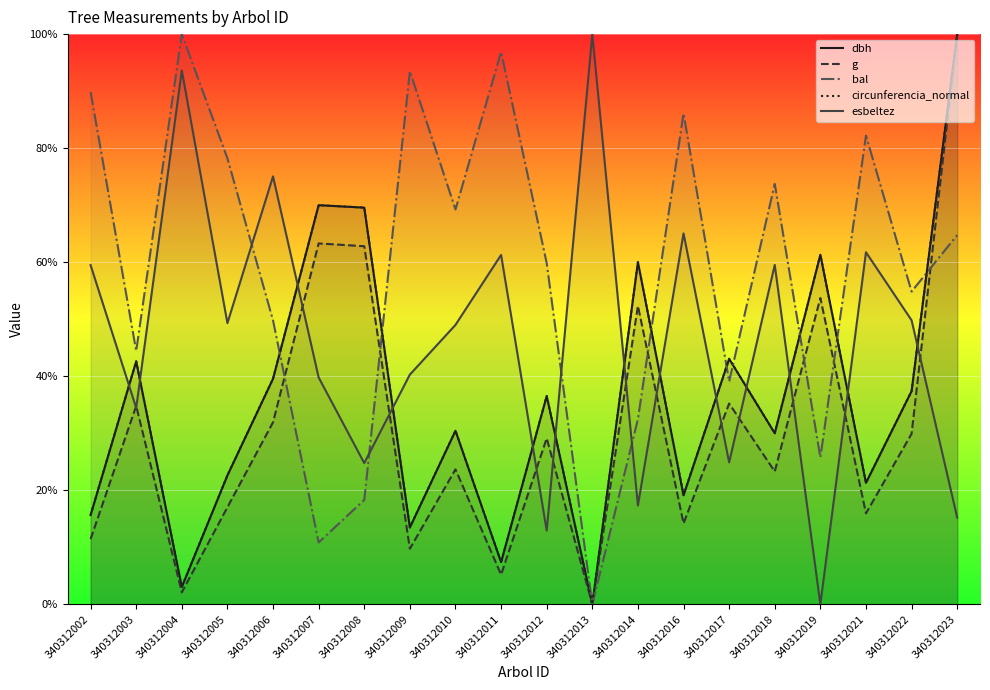

Between which two adjacent categories do dbh and bal first intersect?

340312006 and 340312007